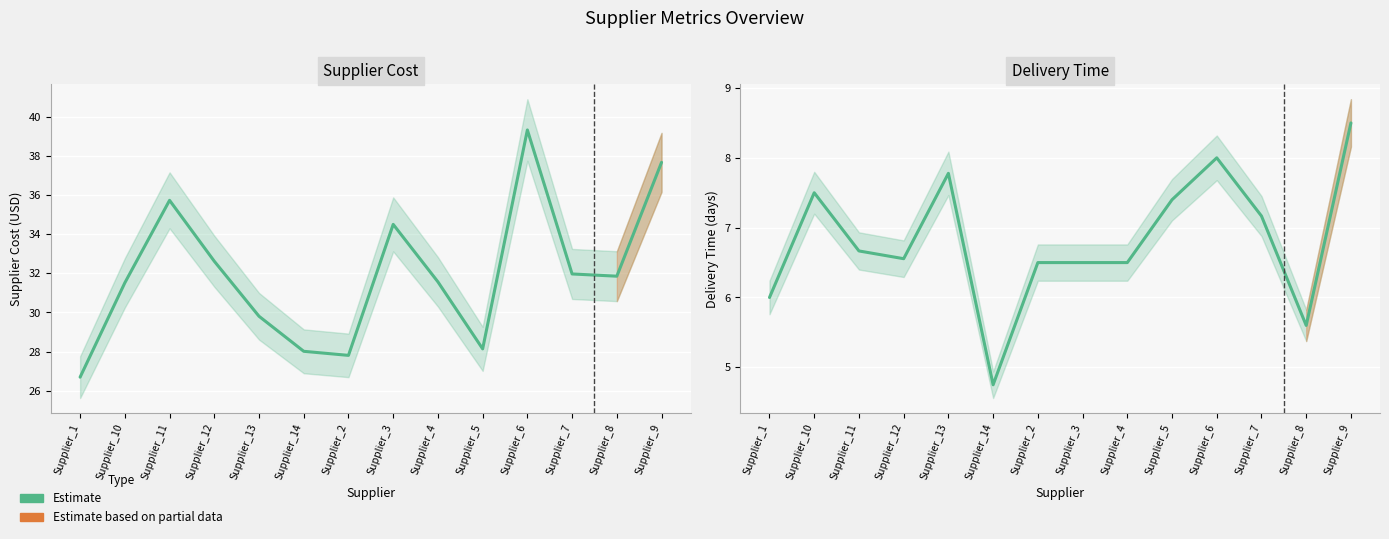

What is the value of the supplier_cost point at the 9th from the left?

31.6